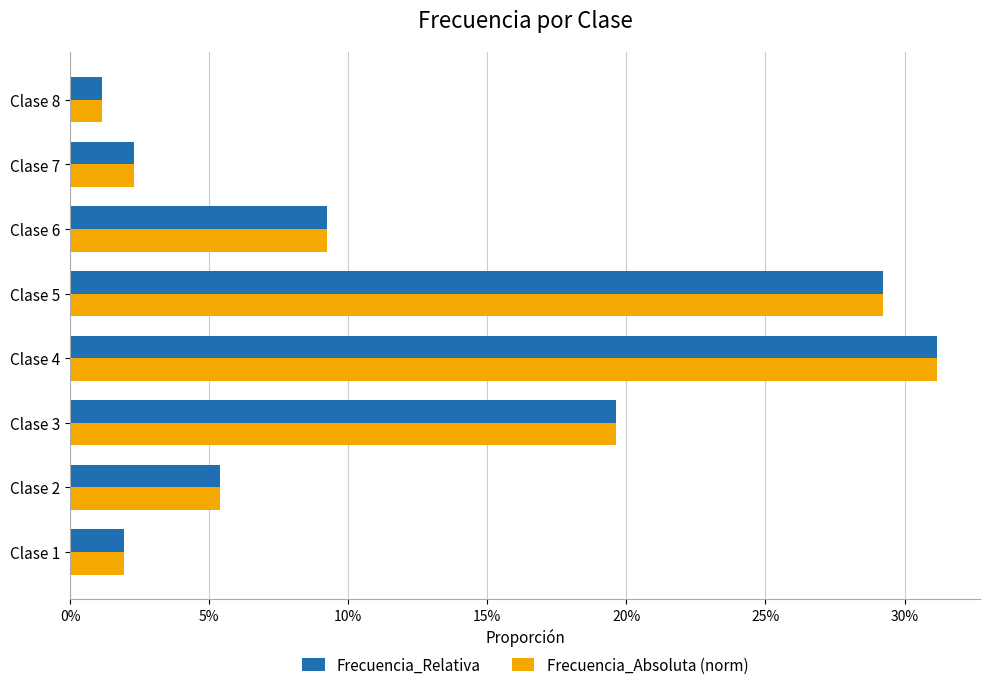

Reading left to right, list all the values displayed in this chart.

Frecuencia_Relativa: 0.0	0.1	0.2	0.3	0.3	0.1	0.0	0.0
Frecuencia_Absoluta (norm): 0.0	0.1	0.2	0.3	0.3	0.1	0.0	0.0